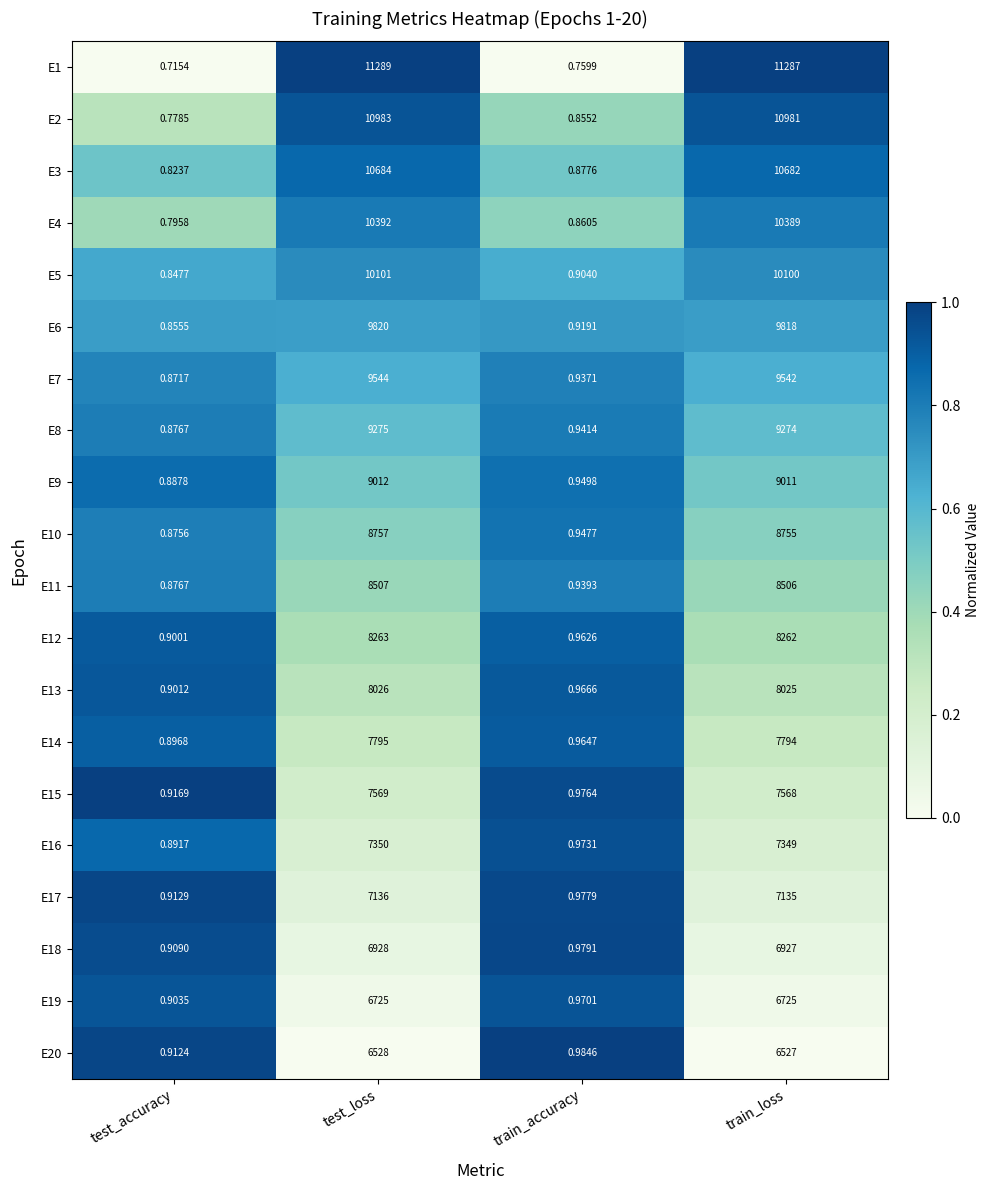

Between test_accuracy and test_loss, which series saw the biggest shift?

E1